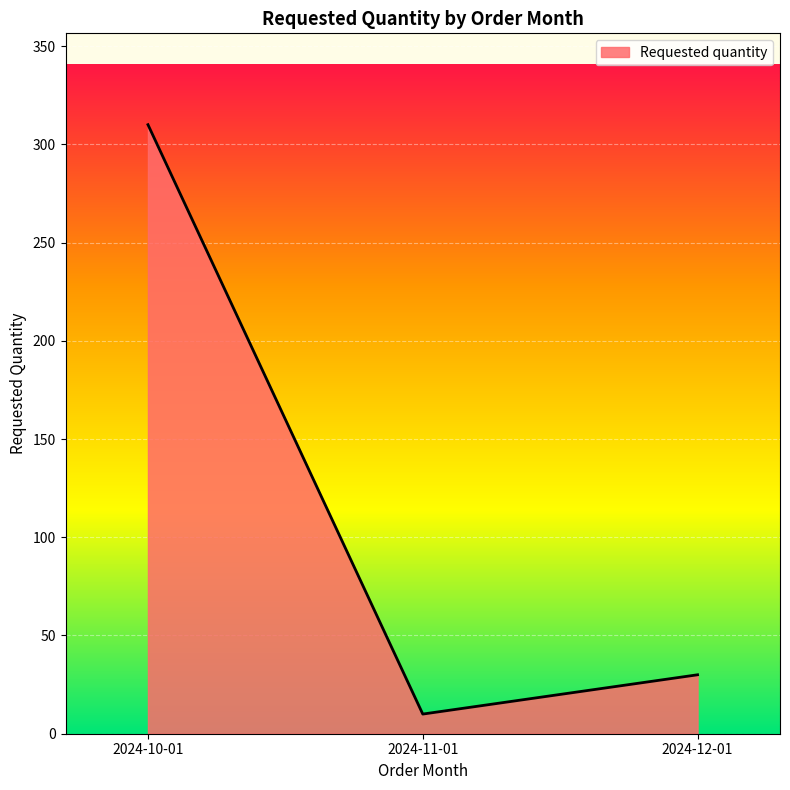

How many distinct data groups are displayed?

1